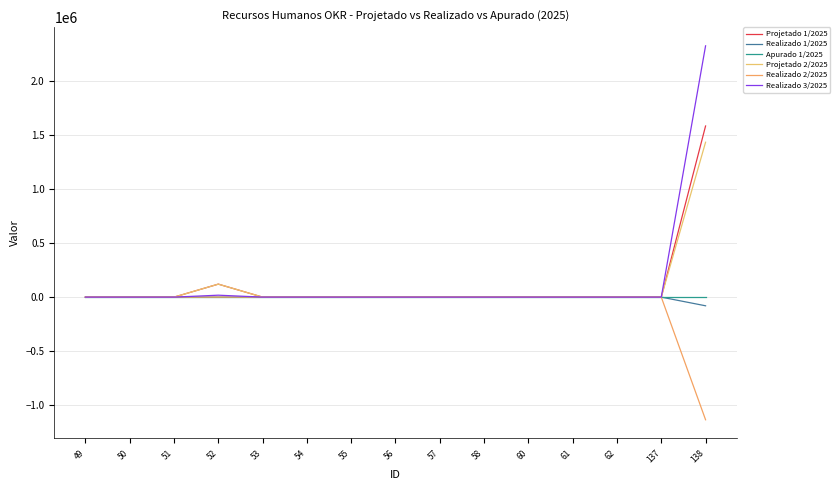

Is it true that Realizado 2/2025 equals -0.1 at 137?

False